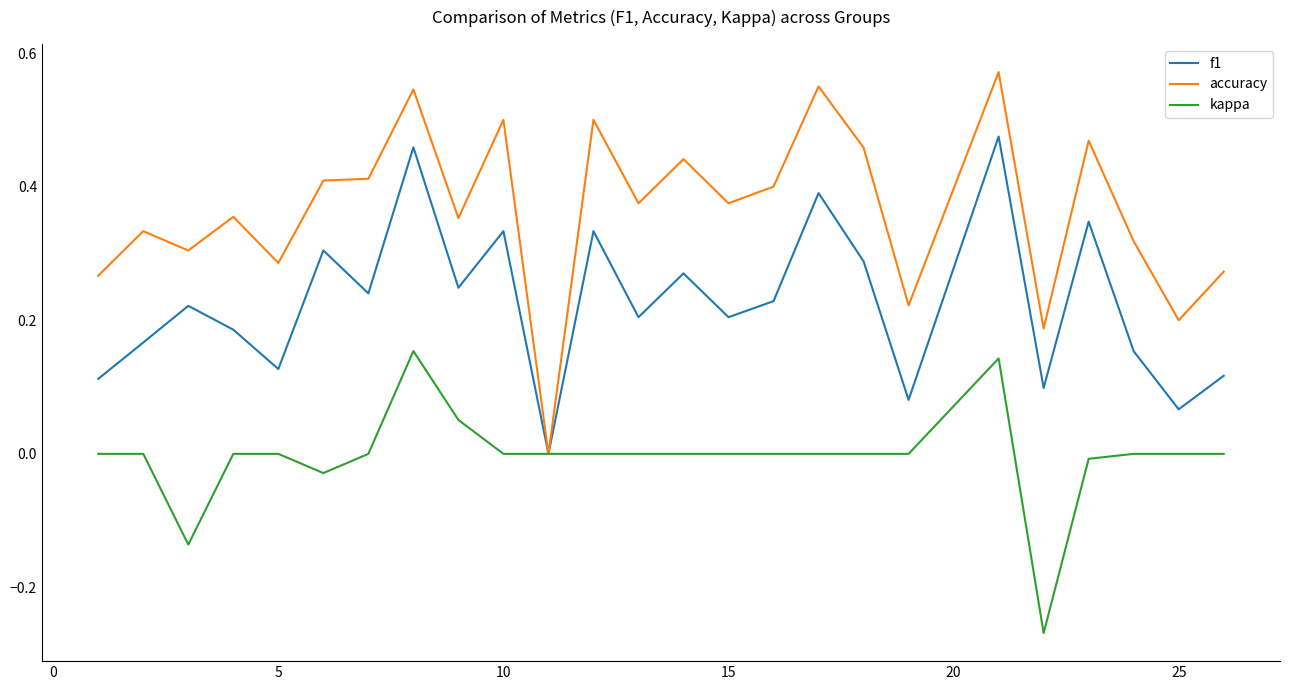

What are all the series names shown in the legend?

f1, accuracy, kappa